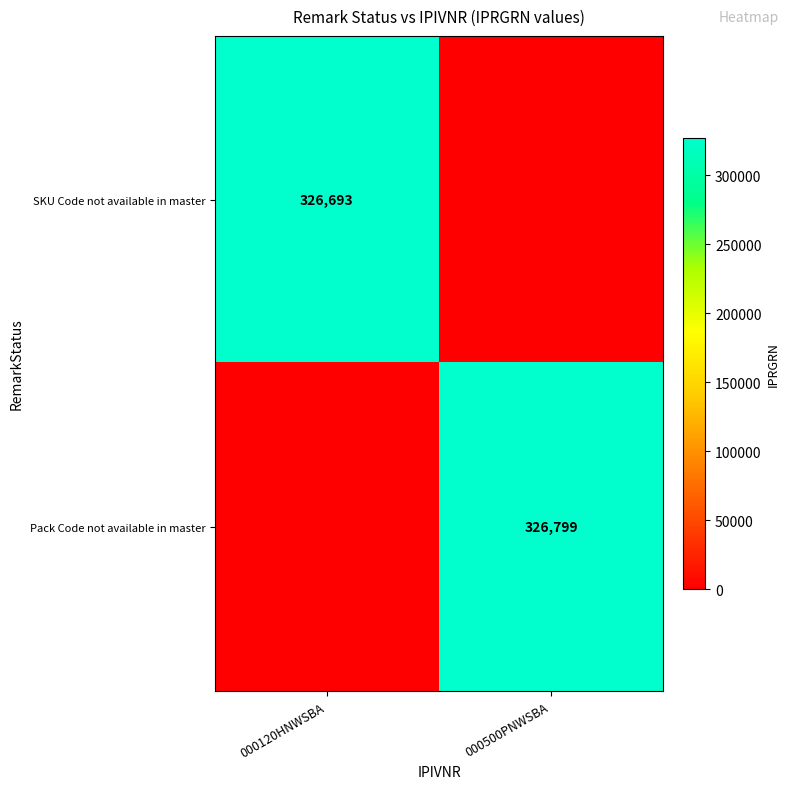

True or false: SKU Code not available in master has a value of 98576 at 000120HNWSBA.

False